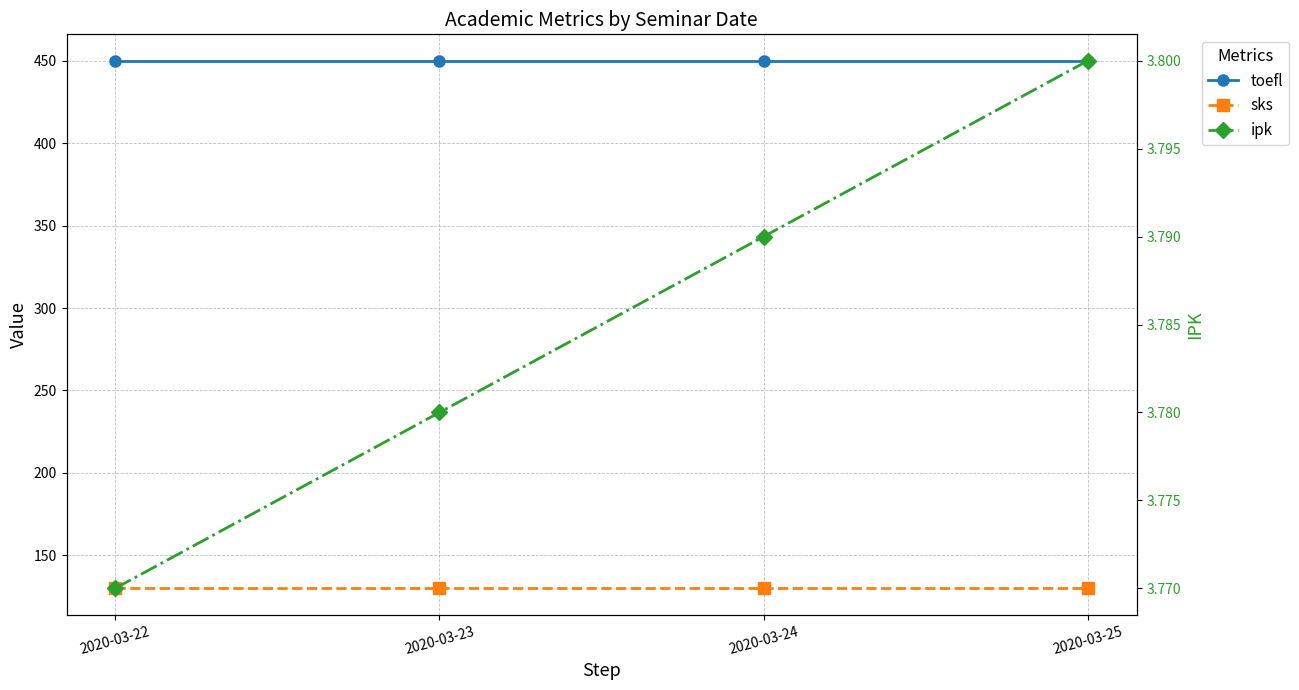

True or false: ipk and sks cross at least once.

False